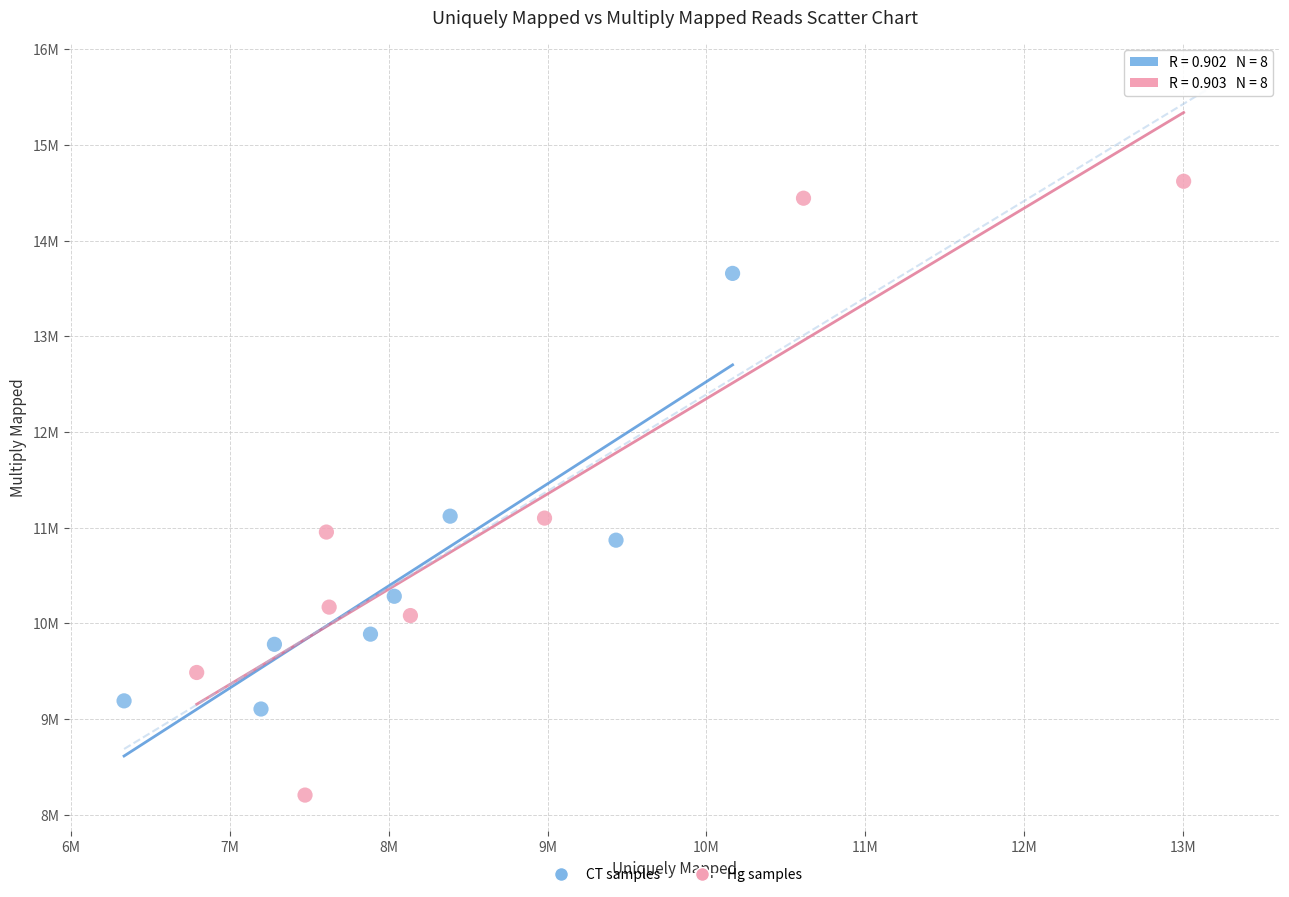

What are all the series names shown in the legend?

CT samples, Hg samples